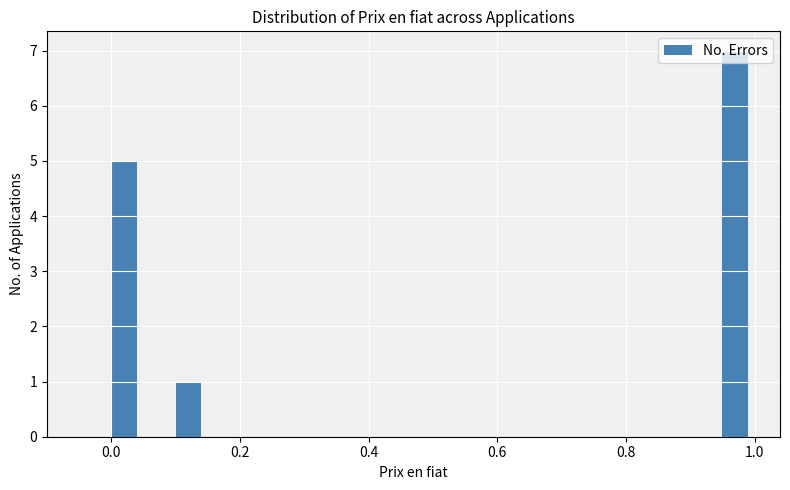

Read against the x-axis, roughly where is the centre of the tallest bar?

0.98